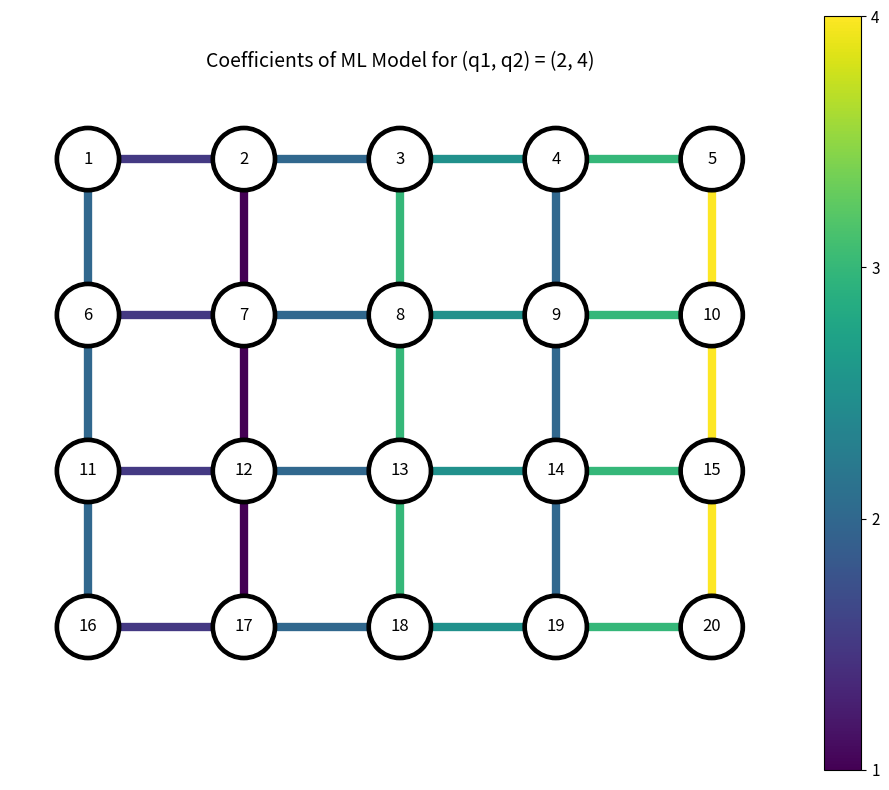

Is it true that edge_13_b equals 1 at 3?

True